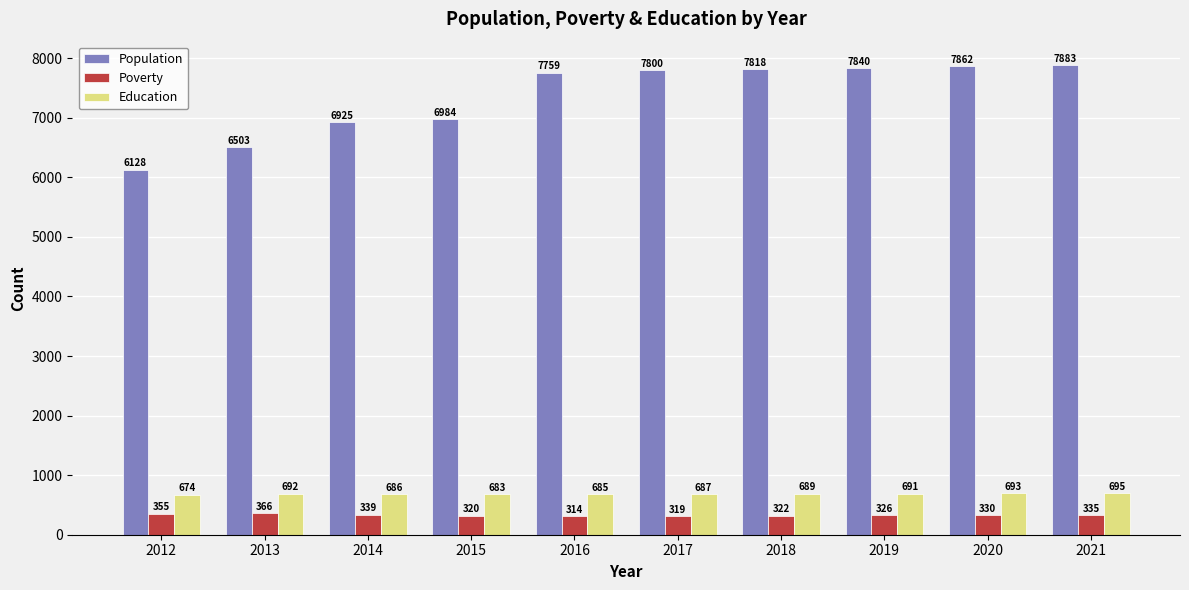

Which series has the largest total across all categories?

Population